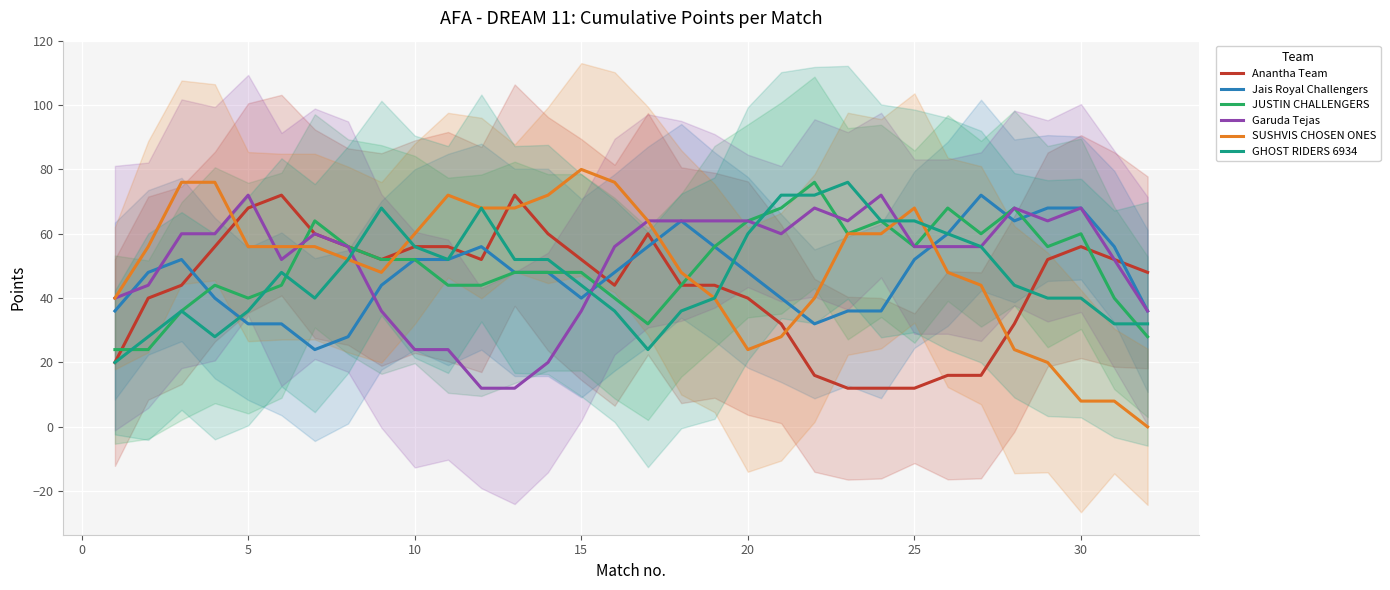

How many lines are shown in the chart?

6